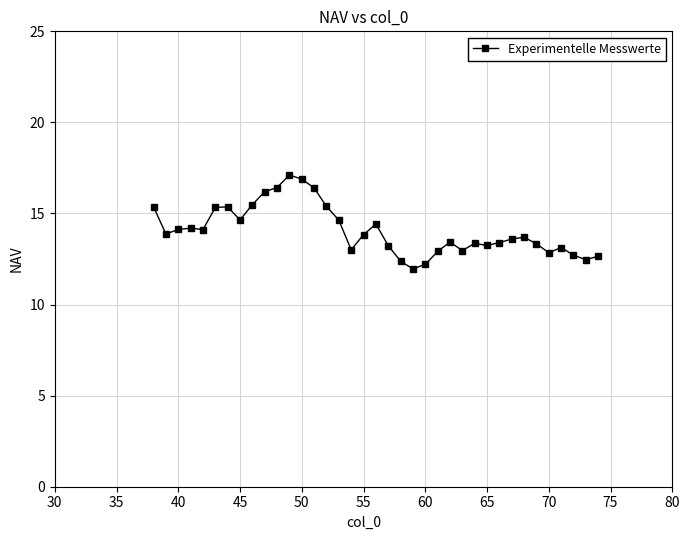

What is the greatest value displayed?

17.1